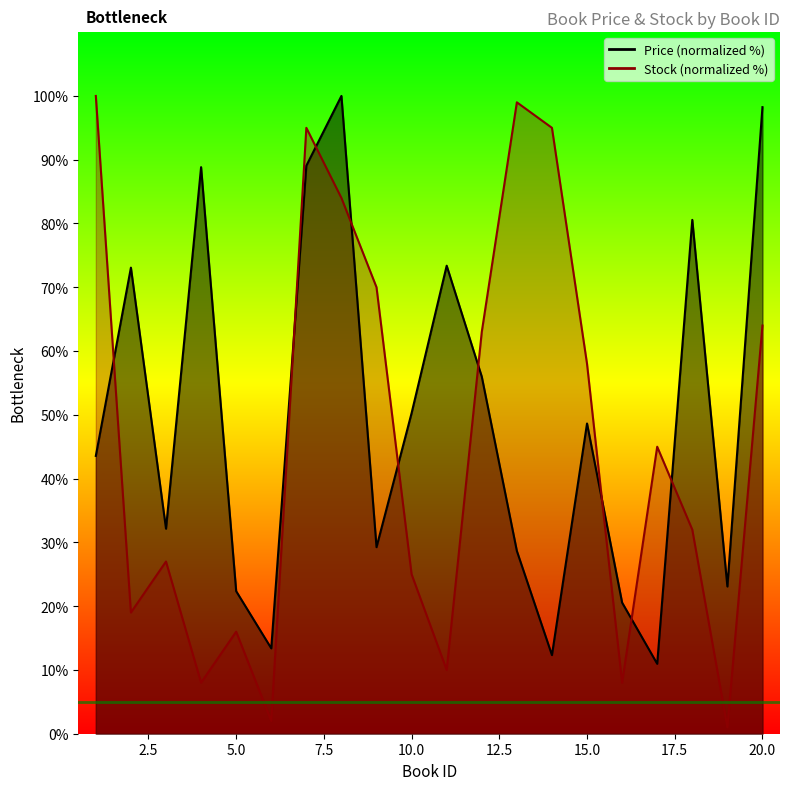

Read the Price value at 14.

12.3